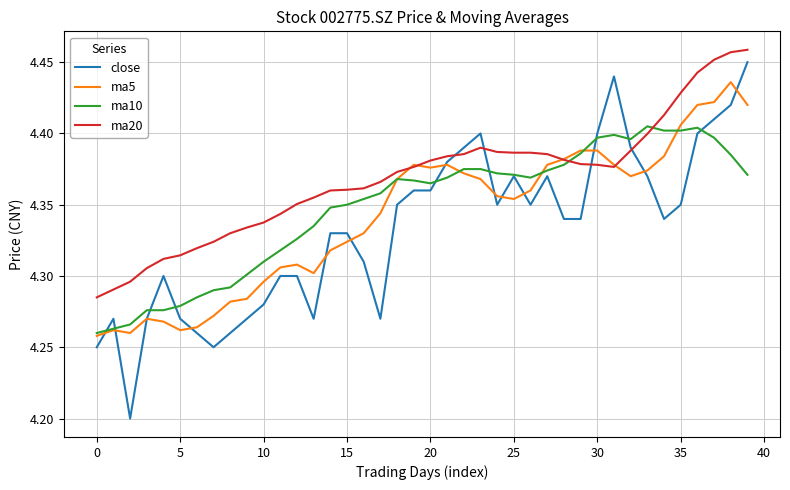

How many lines are shown in the chart?

4